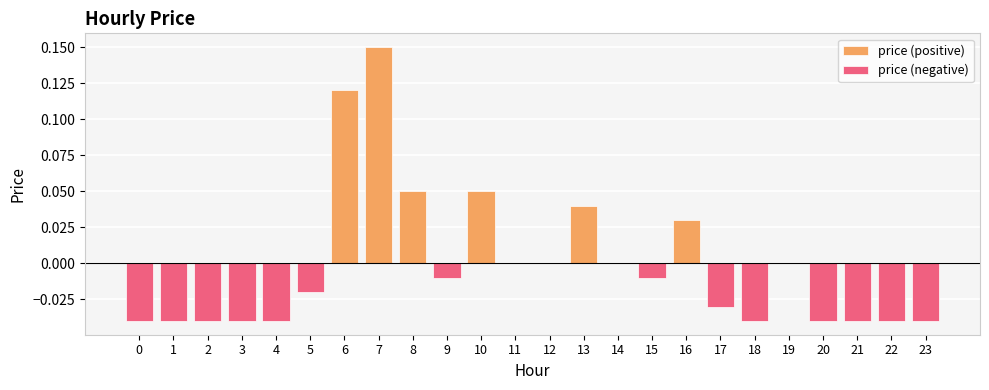

List the series in order of their overall mean, lowest first.

price (negative), price (positive)